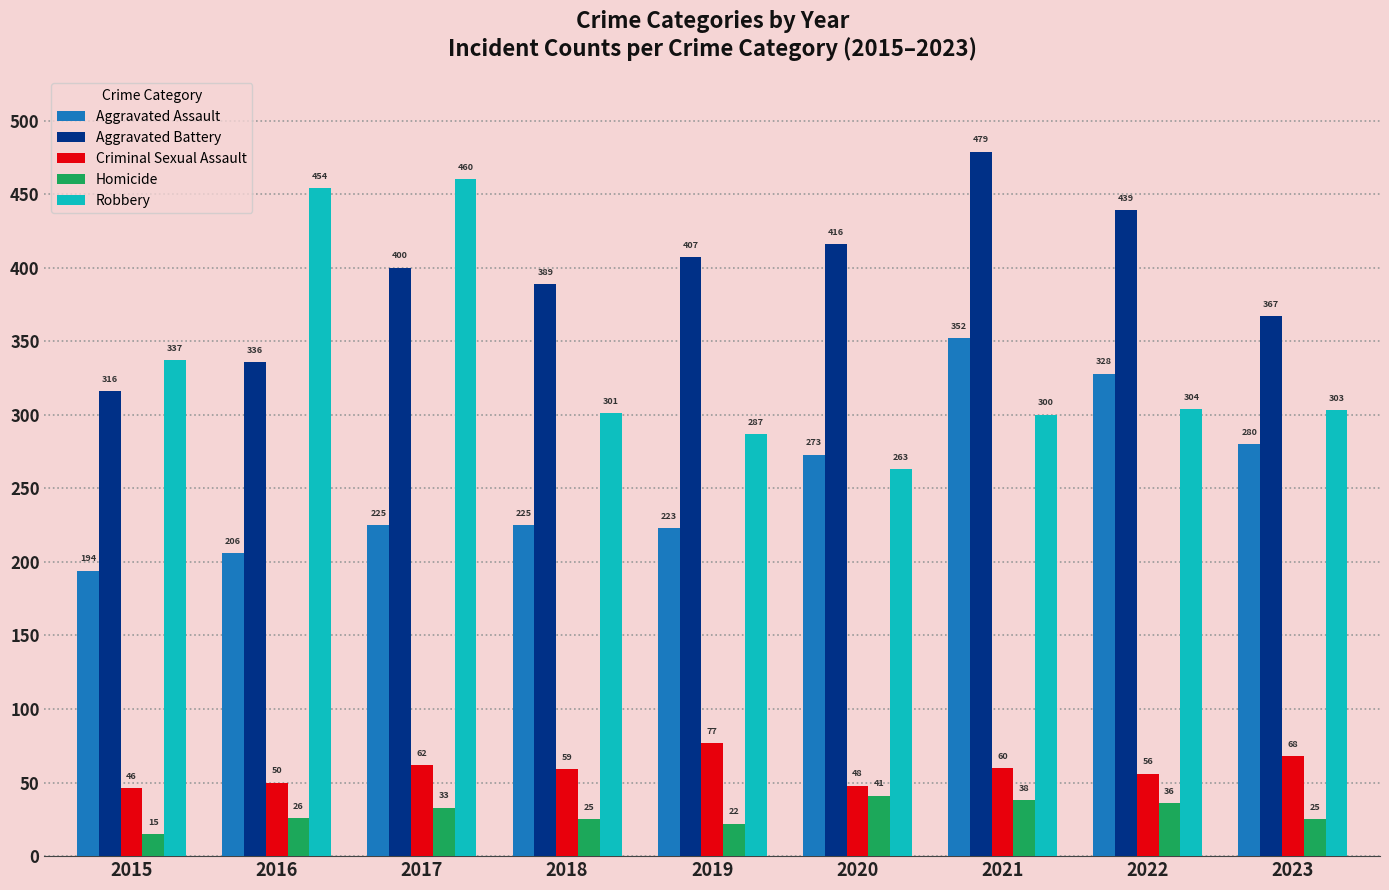

How many bars are there in total?

45